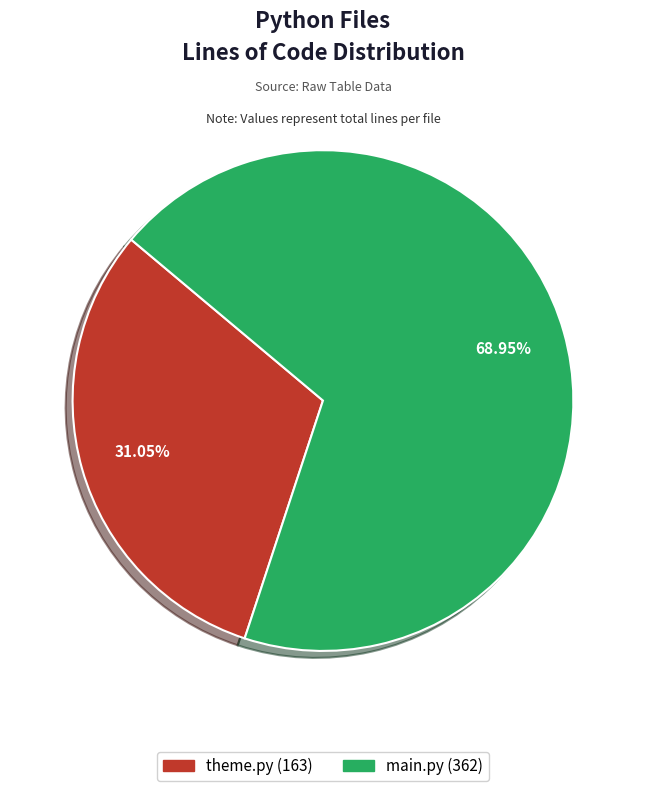

Which has a higher value, main.py or theme.py?

main.py